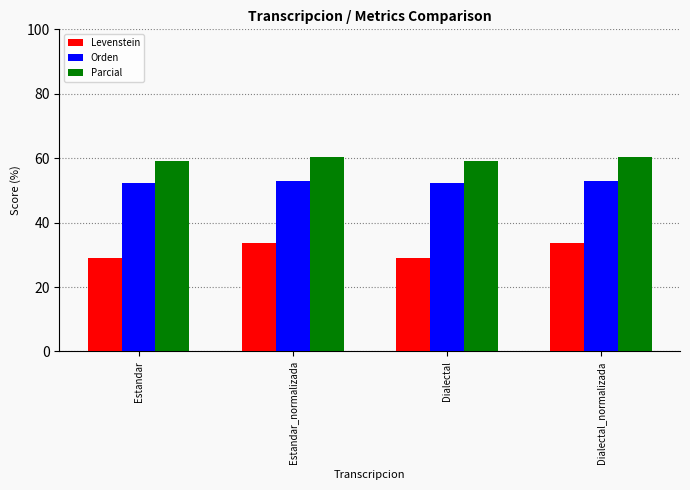

How many bars are there in each group?

3